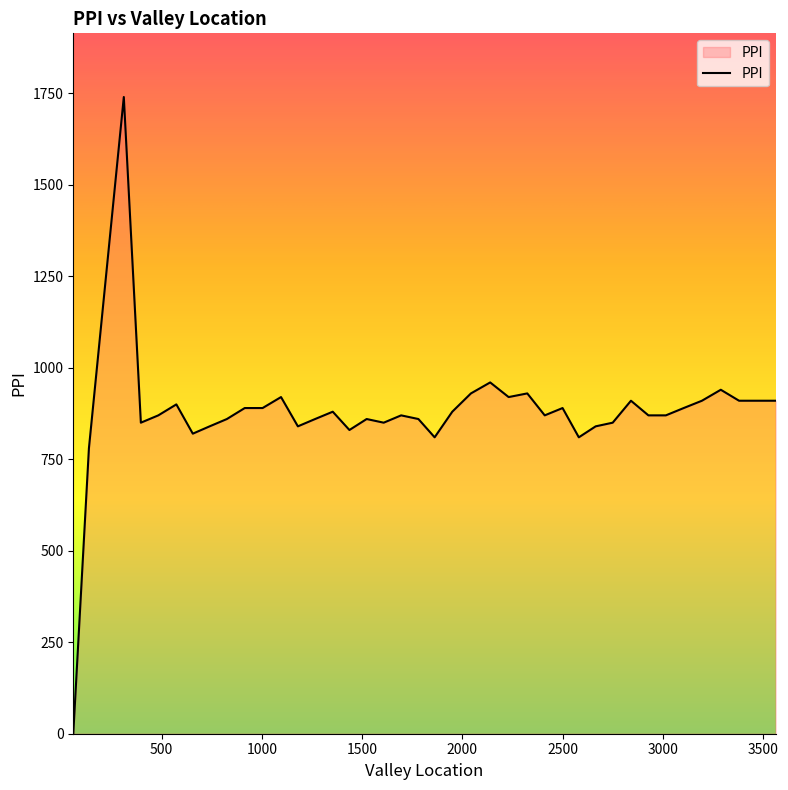

What is the maximum value shown in the chart?

1740